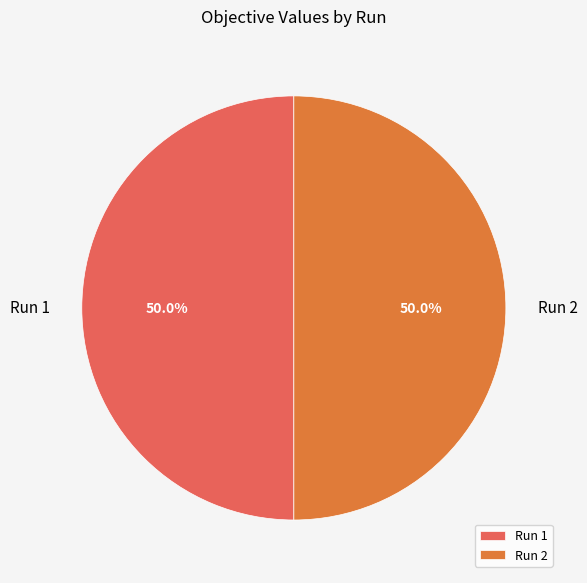

To the nearest percent, what percentage of the pie is Run 1?

50%